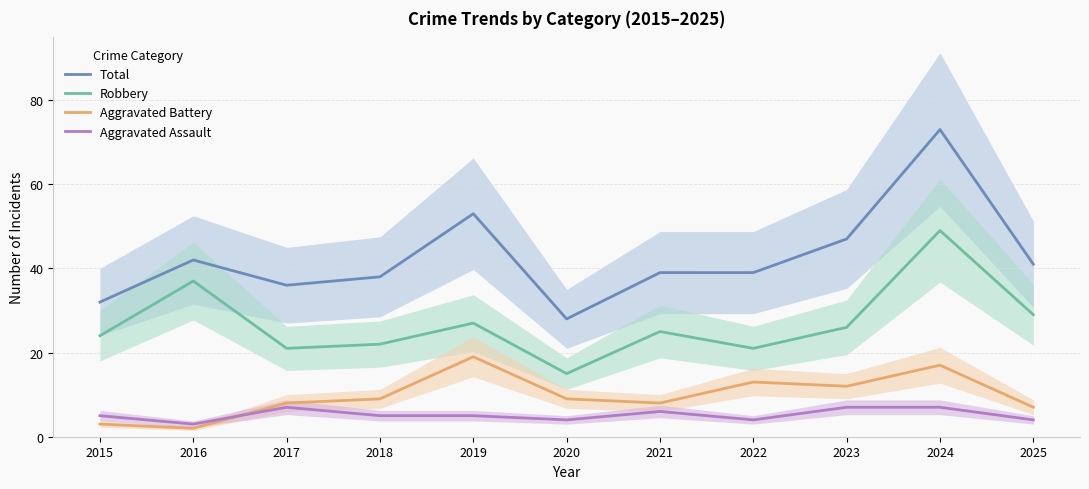

List the series in order of their peak value, lowest first.

Aggravated Assault, Aggravated Battery, Robbery, Total